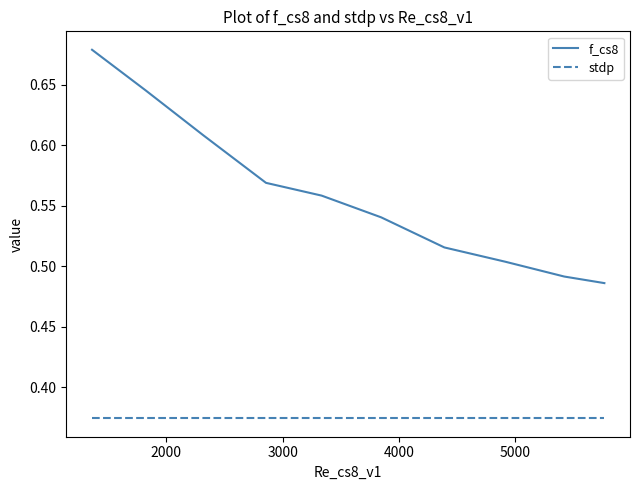

What is the sum of all stdp values?

3.7